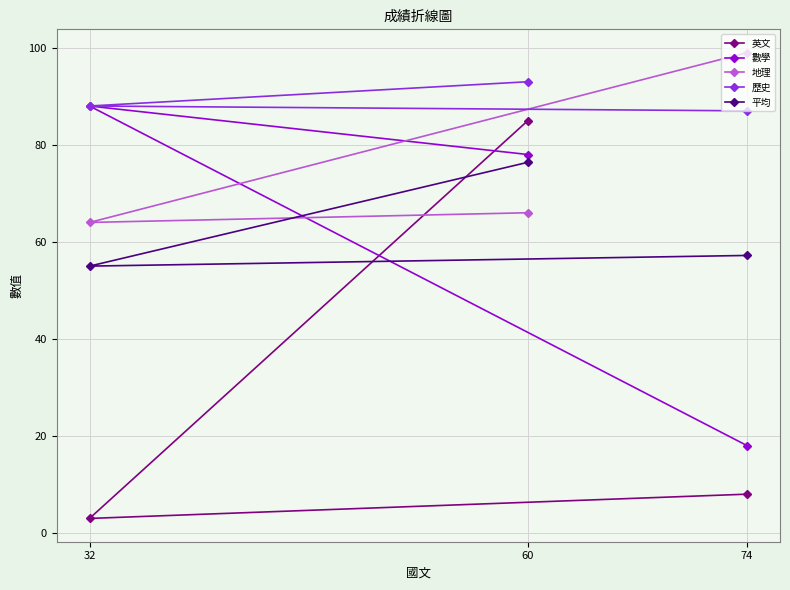

At which category is the sum across all series the highest?

60